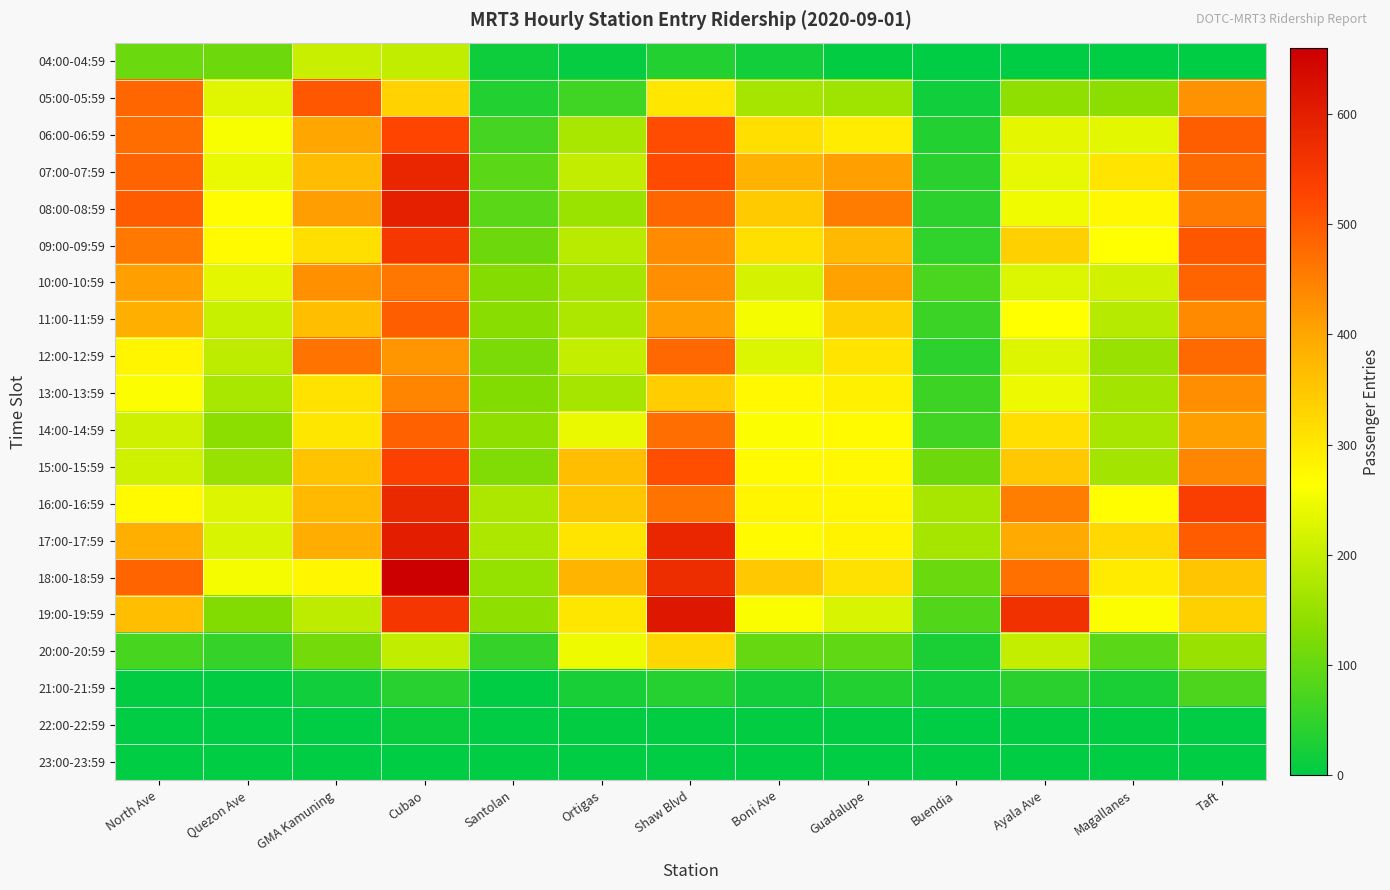

Reading left to right, list all the values displayed in this chart.

04:00-04:59: North Ave=104	Quezon Ave=108	GMA Kamuning=204	Cubao=195	Santolan=14	Ortigas=7	Shaw Blvd=36	Boni Ave=20	Guadalupe=5	Buendia=0	Ayala Ave=0	Magallanes=0	Taft=0
05:00-05:59: North Ave=483	Quezon Ave=230	GMA Kamuning=505	Cubao=334	Santolan=36	Ortigas=64	Shaw Blvd=304	Boni Ave=167	Guadalupe=159	Buendia=17	Ayala Ave=141	Magallanes=138	Taft=427
06:00-06:59: North Ave=476	Quezon Ave=257	GMA Kamuning=402	Cubao=528	Santolan=68	Ortigas=172	Shaw Blvd=516	Boni Ave=314	Guadalupe=292	Buendia=34	Ayala Ave=237	Magallanes=233	Taft=493
07:00-07:59: North Ave=487	Quezon Ave=241	GMA Kamuning=368	Cubao=583	Santolan=90	Ortigas=198	Shaw Blvd=519	Boni Ave=383	Guadalupe=409	Buendia=43	Ayala Ave=239	Magallanes=305	Taft=477
08:00-08:59: North Ave=496	Quezon Ave=270	GMA Kamuning=412	Cubao=597	Santolan=90	Ortigas=154	Shaw Blvd=483	Boni Ave=345	Guadalupe=454	Buendia=44	Ayala Ave=248	Magallanes=274	Taft=457
09:00-09:59: North Ave=459	Quezon Ave=273	GMA Kamuning=313	Cubao=550	Santolan=106	Ortigas=188	Shaw Blvd=435	Boni Ave=314	Guadalupe=372	Buendia=47	Ayala Ave=336	Magallanes=264	Taft=503
10:00-10:59: North Ave=408	Quezon Ave=236	GMA Kamuning=429	Cubao=463	Santolan=129	Ortigas=166	Shaw Blvd=432	Boni Ave=218	Guadalupe=406	Buendia=74	Ayala Ave=225	Magallanes=213	Taft=485
11:00-11:59: North Ave=389	Quezon Ave=203	GMA Kamuning=363	Cubao=493	Santolan=136	Ortigas=175	Shaw Blvd=409	Boni Ave=254	Guadalupe=337	Buendia=58	Ayala Ave=265	Magallanes=184	Taft=437
12:00-12:59: North Ave=280	Quezon Ave=192	GMA Kamuning=466	Cubao=422	Santolan=119	Ortigas=200	Shaw Blvd=481	Boni Ave=225	Guadalupe=306	Buendia=46	Ayala Ave=227	Magallanes=152	Taft=479
13:00-13:59: North Ave=261	Quezon Ave=172	GMA Kamuning=309	Cubao=446	Santolan=128	Ortigas=167	Shaw Blvd=341	Boni Ave=275	Guadalupe=287	Buendia=60	Ayala Ave=243	Magallanes=164	Taft=432
14:00-14:59: North Ave=210	Quezon Ave=139	GMA Kamuning=302	Cubao=490	Santolan=141	Ortigas=242	Shaw Blvd=472	Boni Ave=262	Guadalupe=271	Buendia=65	Ayala Ave=312	Magallanes=169	Taft=409
15:00-15:59: North Ave=211	Quezon Ave=150	GMA Kamuning=357	Cubao=535	Santolan=125	Ortigas=361	Shaw Blvd=515	Boni Ave=271	Guadalupe=274	Buendia=108	Ayala Ave=349	Magallanes=164	Taft=442
16:00-16:59: North Ave=273	Quezon Ave=227	GMA Kamuning=373	Cubao=579	Santolan=174	Ortigas=352	Shaw Blvd=465	Boni Ave=280	Guadalupe=277	Buendia=170	Ayala Ave=452	Magallanes=268	Taft=539
17:00-17:59: North Ave=389	Quezon Ave=223	GMA Kamuning=391	Cubao=602	Santolan=174	Ortigas=306	Shaw Blvd=583	Boni Ave=273	Guadalupe=282	Buendia=166	Ayala Ave=396	Magallanes=324	Taft=497
18:00-18:59: North Ave=487	Quezon Ave=253	GMA Kamuning=276	Cubao=660	Santolan=148	Ortigas=381	Shaw Blvd=573	Boni Ave=350	Guadalupe=311	Buendia=104	Ayala Ave=470	Magallanes=295	Taft=352
19:00-19:59: North Ave=365	Quezon Ave=127	GMA Kamuning=191	Cubao=552	Santolan=140	Ortigas=302	Shaw Blvd=612	Boni Ave=260	Guadalupe=223	Buendia=82	Ayala Ave=564	Magallanes=261	Taft=336
20:00-20:59: North Ave=71	Quezon Ave=53	GMA Kamuning=115	Cubao=195	Santolan=52	Ortigas=246	Shaw Blvd=327	Boni Ave=99	Guadalupe=95	Buendia=27	Ayala Ave=199	Magallanes=88	Taft=152
21:00-21:59: North Ave=3	Quezon Ave=5	GMA Kamuning=16	Cubao=39	Santolan=1	Ortigas=25	Shaw Blvd=38	Boni Ave=20	Guadalupe=35	Buendia=18	Ayala Ave=42	Magallanes=27	Taft=75
22:00-22:59: North Ave=0	Quezon Ave=1	GMA Kamuning=0	Cubao=11	Santolan=0	Ortigas=4	Shaw Blvd=3	Boni Ave=3	Guadalupe=4	Buendia=1	Ayala Ave=4	Magallanes=3	Taft=2
23:00-23:59: North Ave=0	Quezon Ave=0	GMA Kamuning=0	Cubao=0	Santolan=0	Ortigas=0	Shaw Blvd=0	Boni Ave=0	Guadalupe=0	Buendia=0	Ayala Ave=0	Magallanes=0	Taft=0